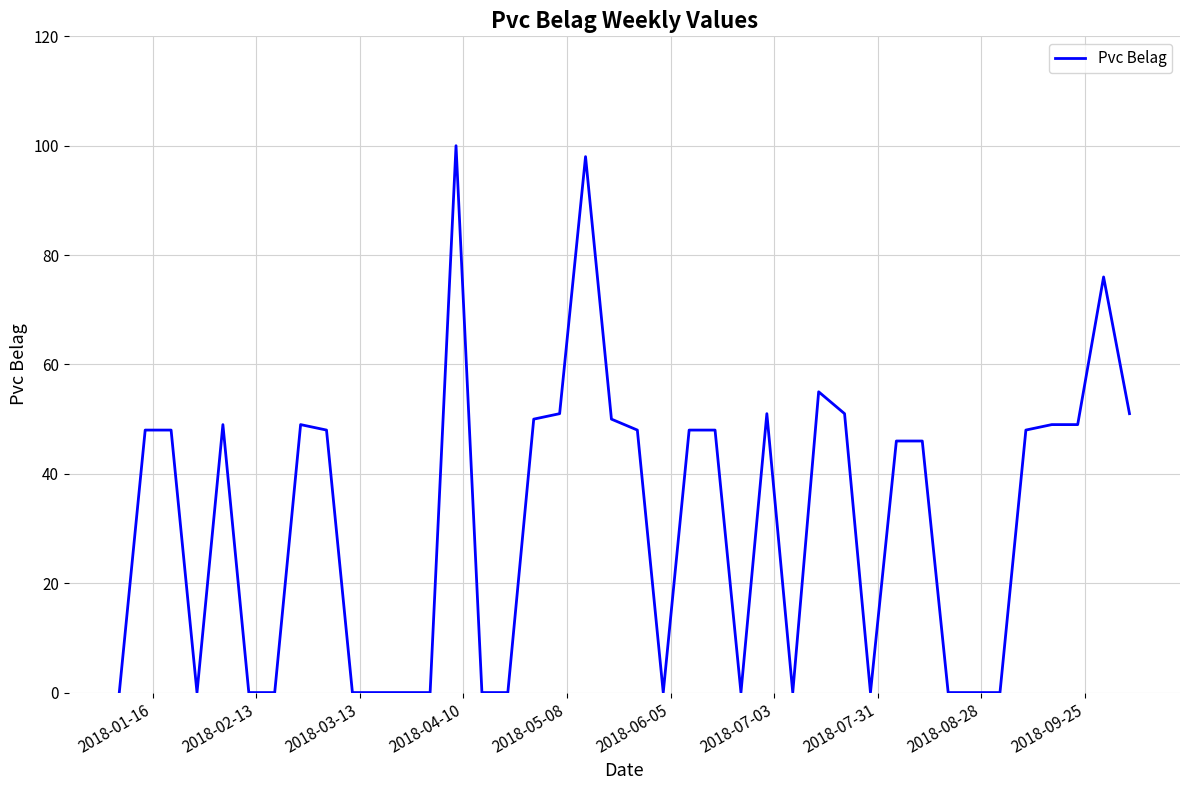

What is the difference between the maximum and minimum values?

100